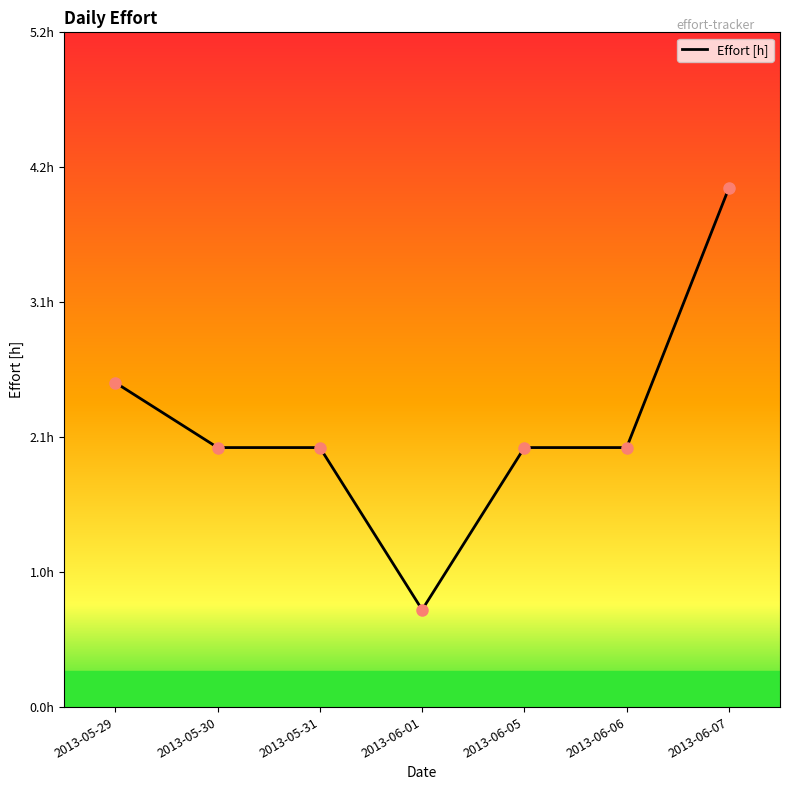

Does the chart have visible grid lines?

No